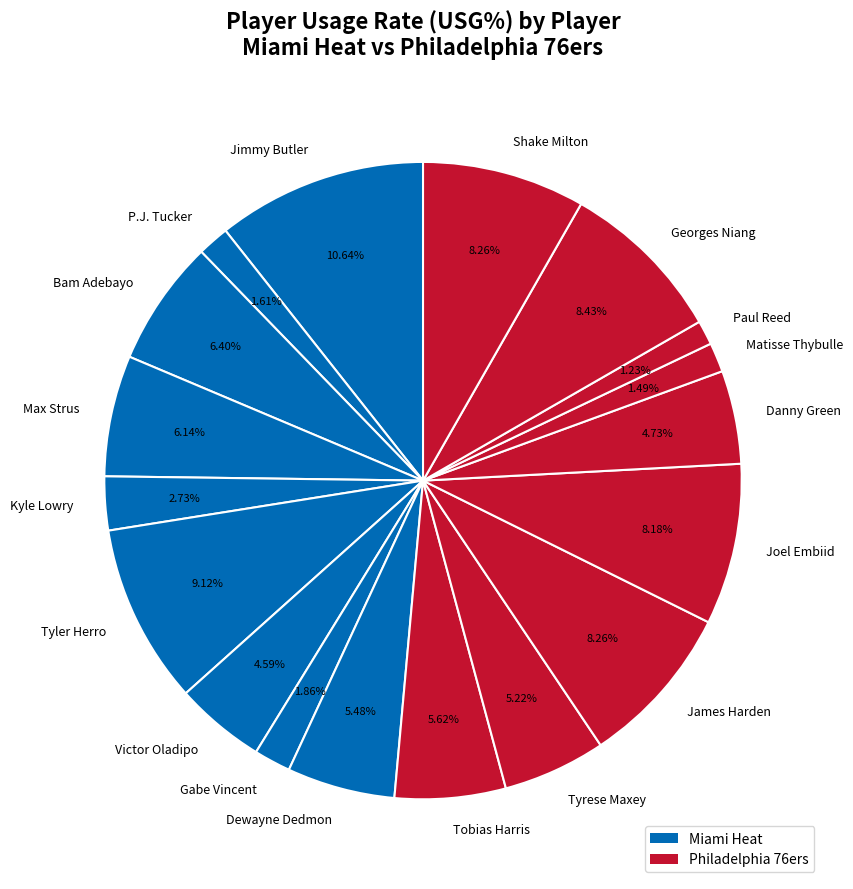

What is the largest slice in the pie chart?

Jimmy Butler